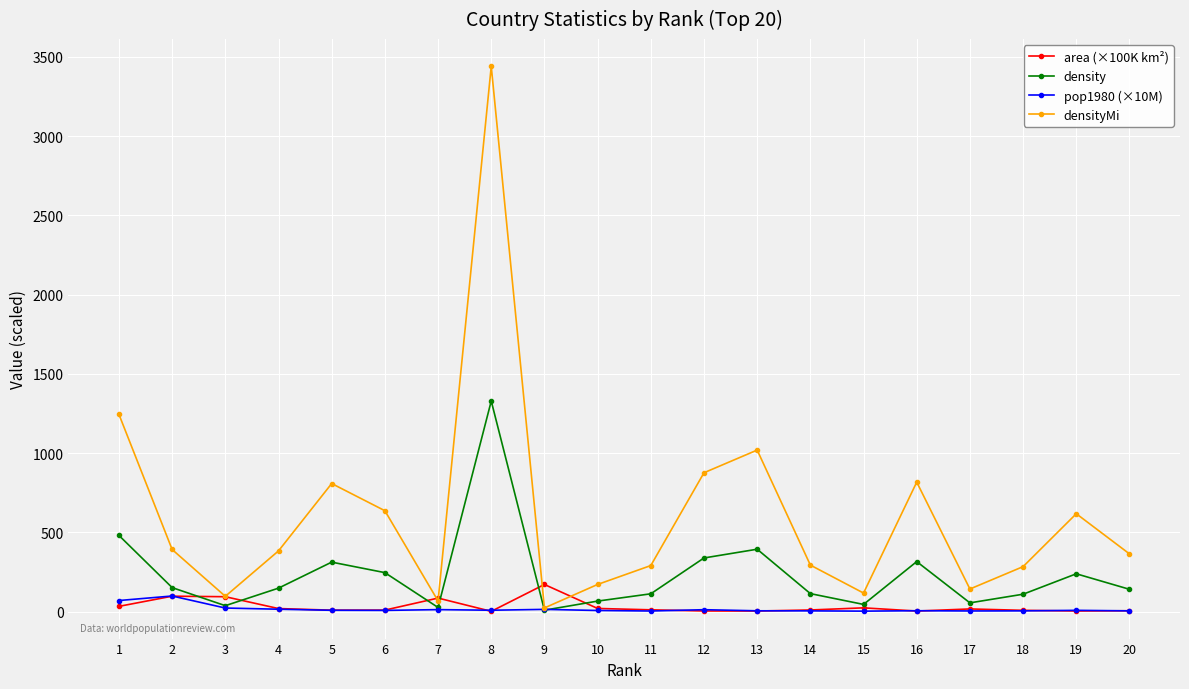

True or false: pop1980 (×10M) has more than 1 points higher than both neighbors.

True